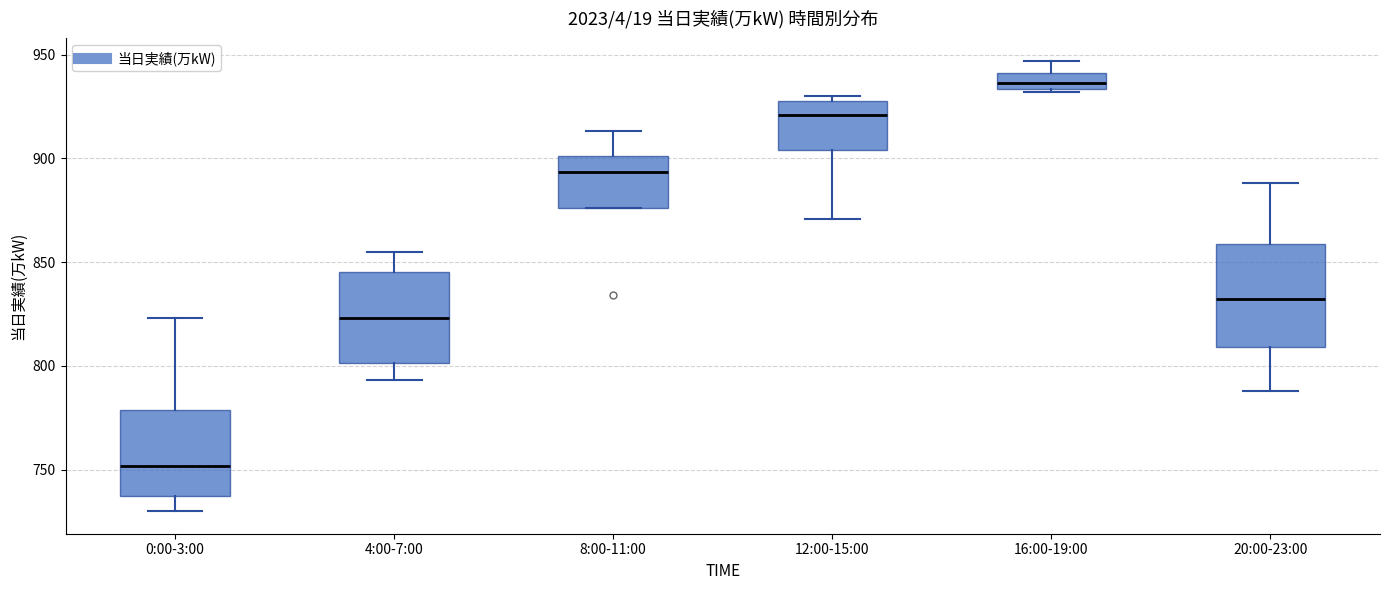

Comparing the boxes themselves (not the whiskers), which one is the tallest?

20:00-23:00